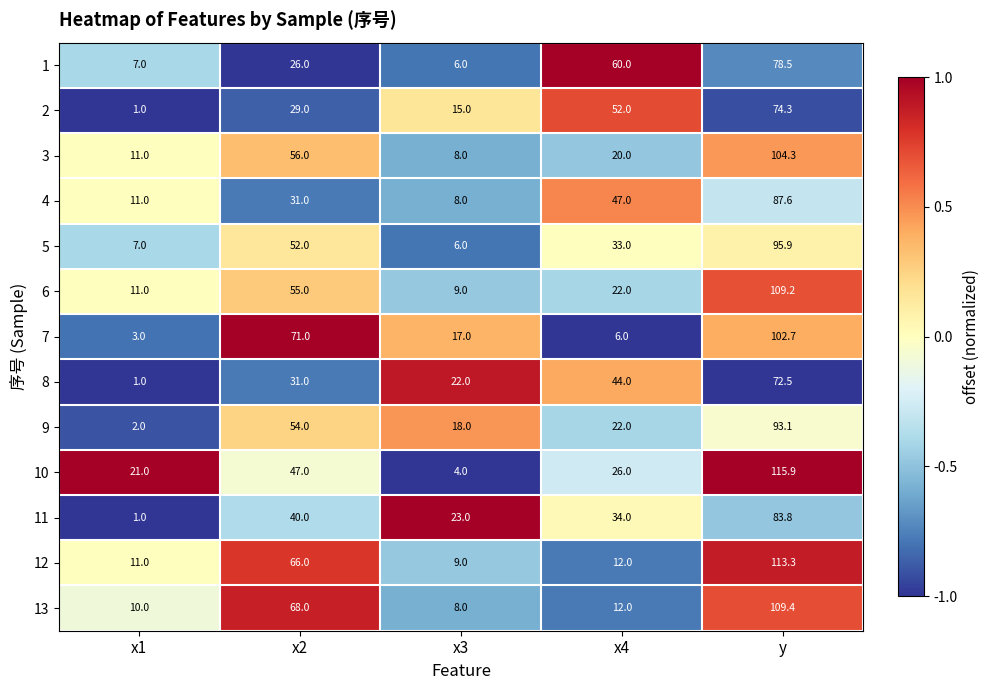

List the series in order of their peak value, highest first.

10, 12, 13, 6, 3, 7, 5, 9, 4, 11, 1, 2, 8